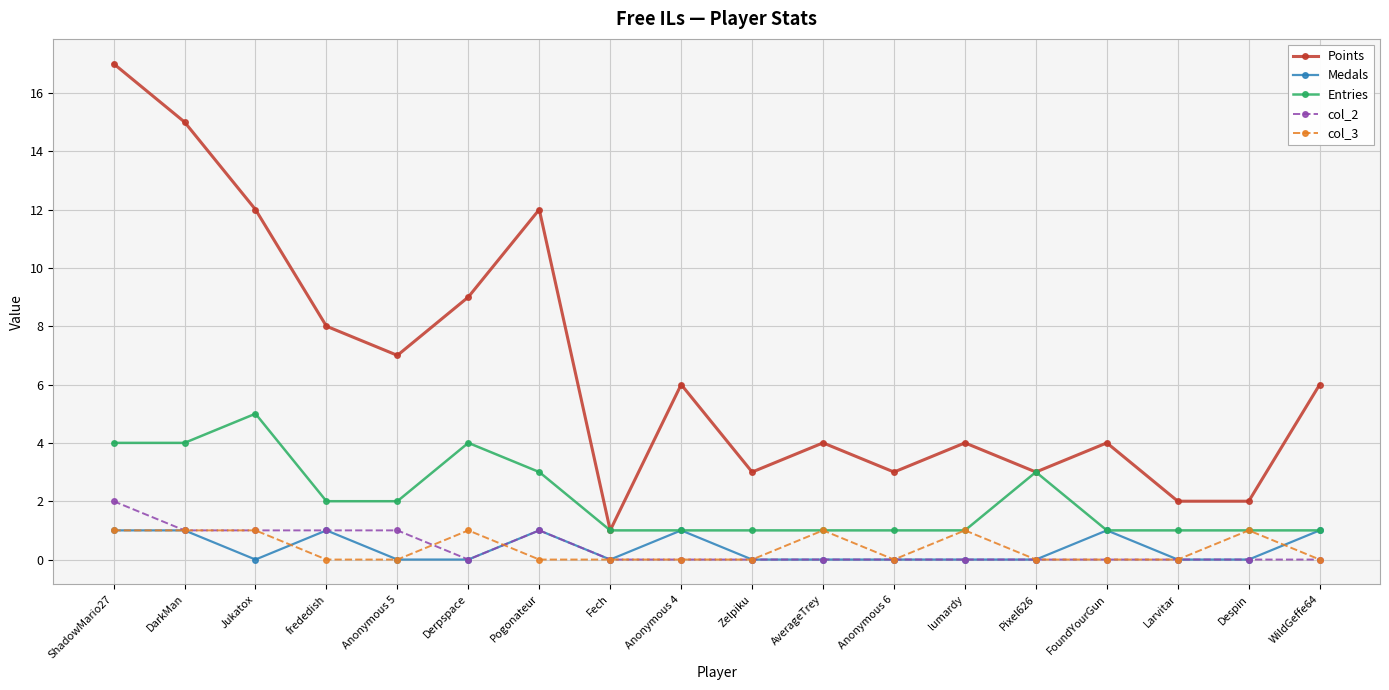

Which series changed the most between frededish and FoundYourGun?

Points